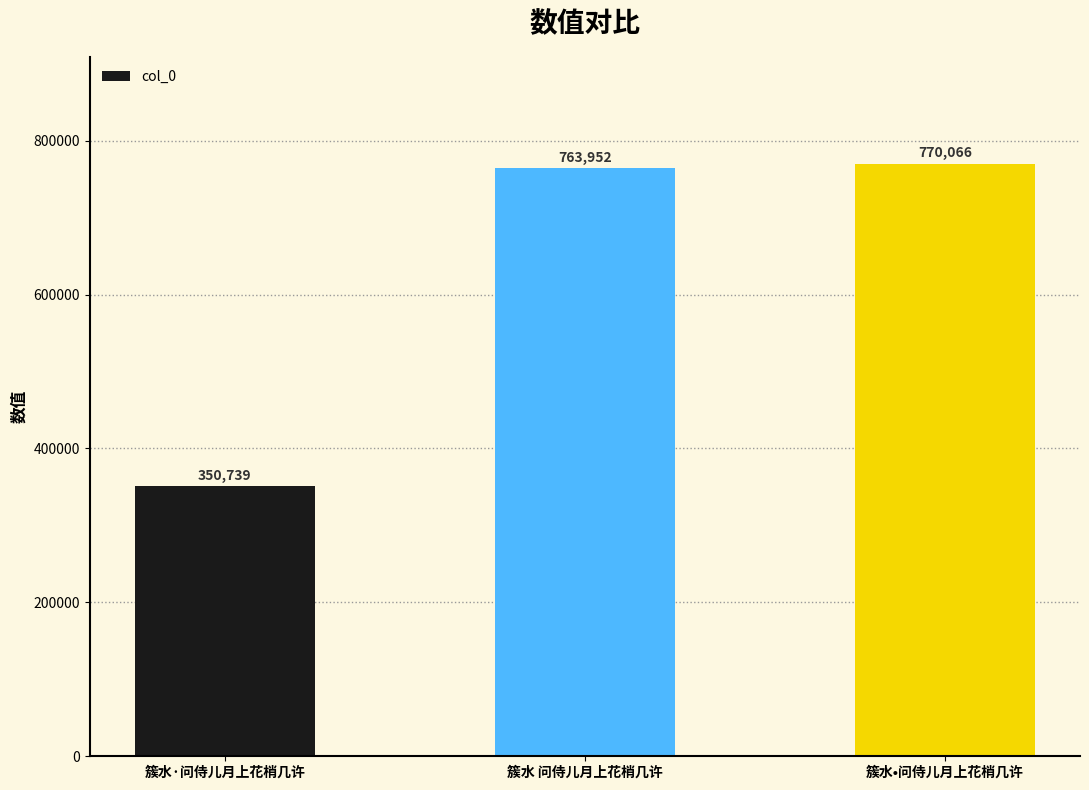

Reading left to right, transcribe all the data shown in this chart.

350739	763952	770066